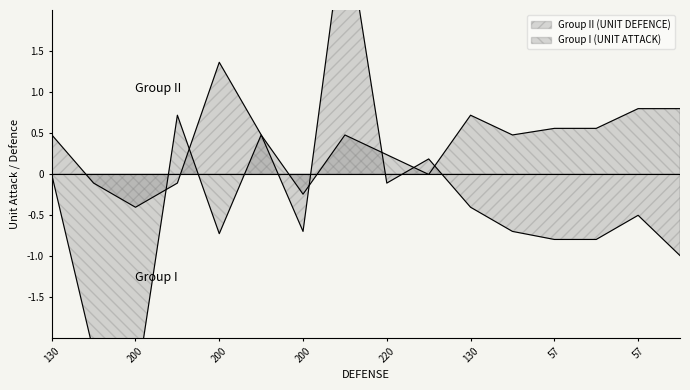

What is the label of the 1st point from the left?

130